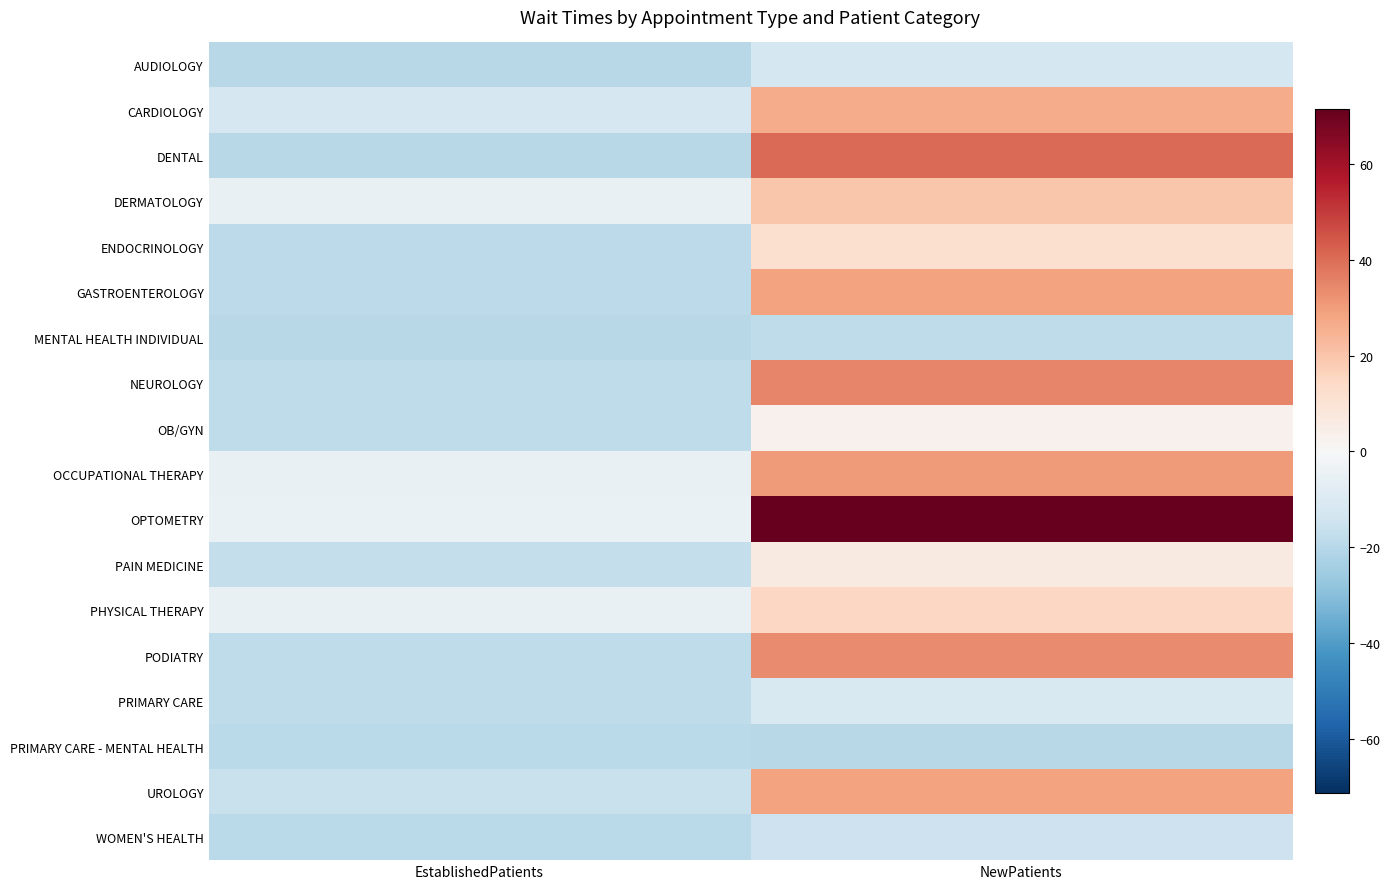

Which series has the largest range (max minus min)?

OPTOMETRY